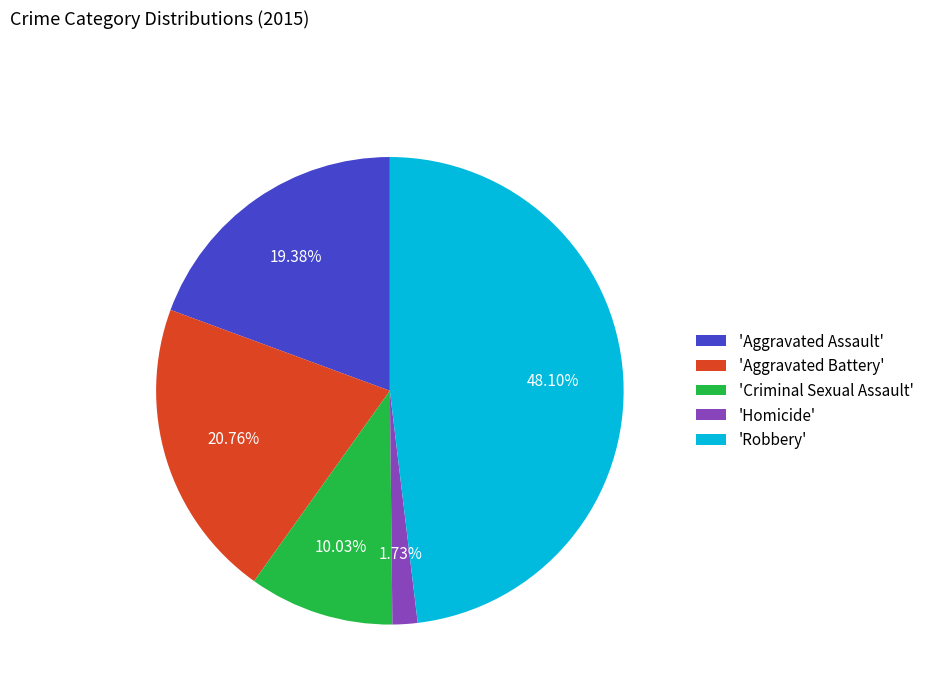

What is the ratio of the value at 'Aggravated Battery' to the value at 'Robbery'?

0.4